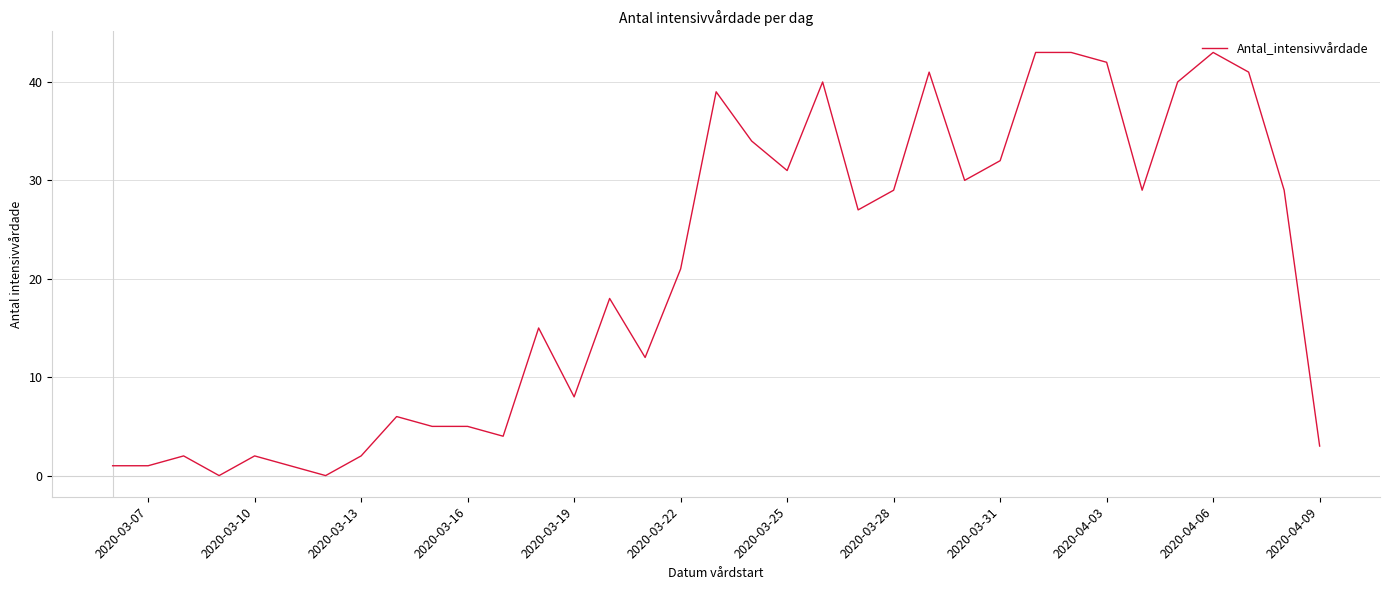

What is the difference between the second highest and minimum values?

43